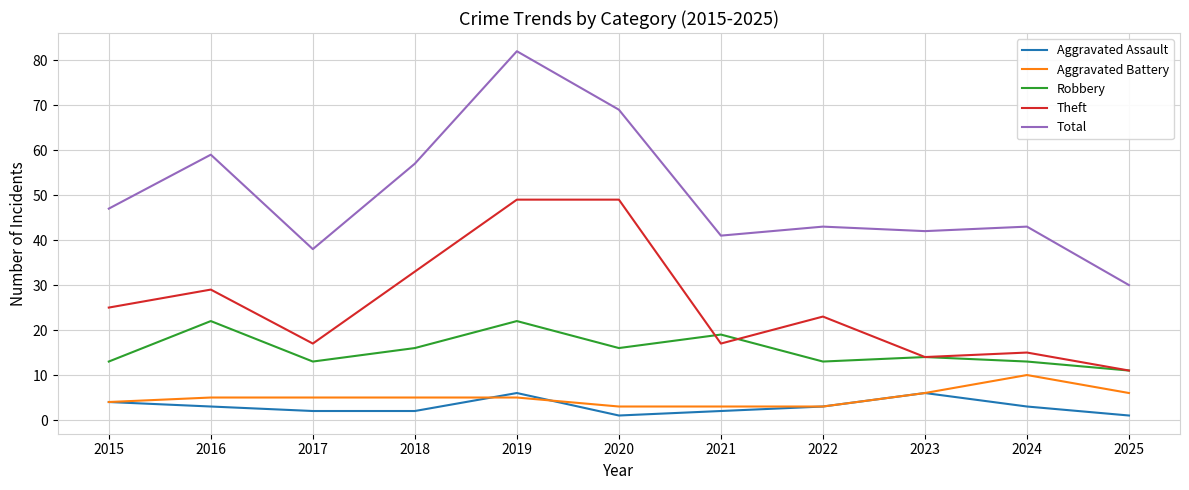

What value does the Theft series have at 2024?

15